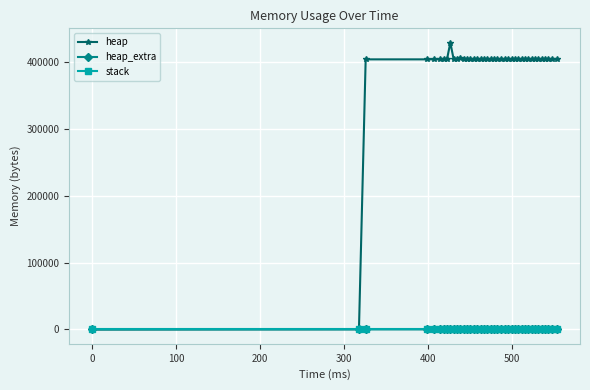

Which series has the largest total across all categories?

heap